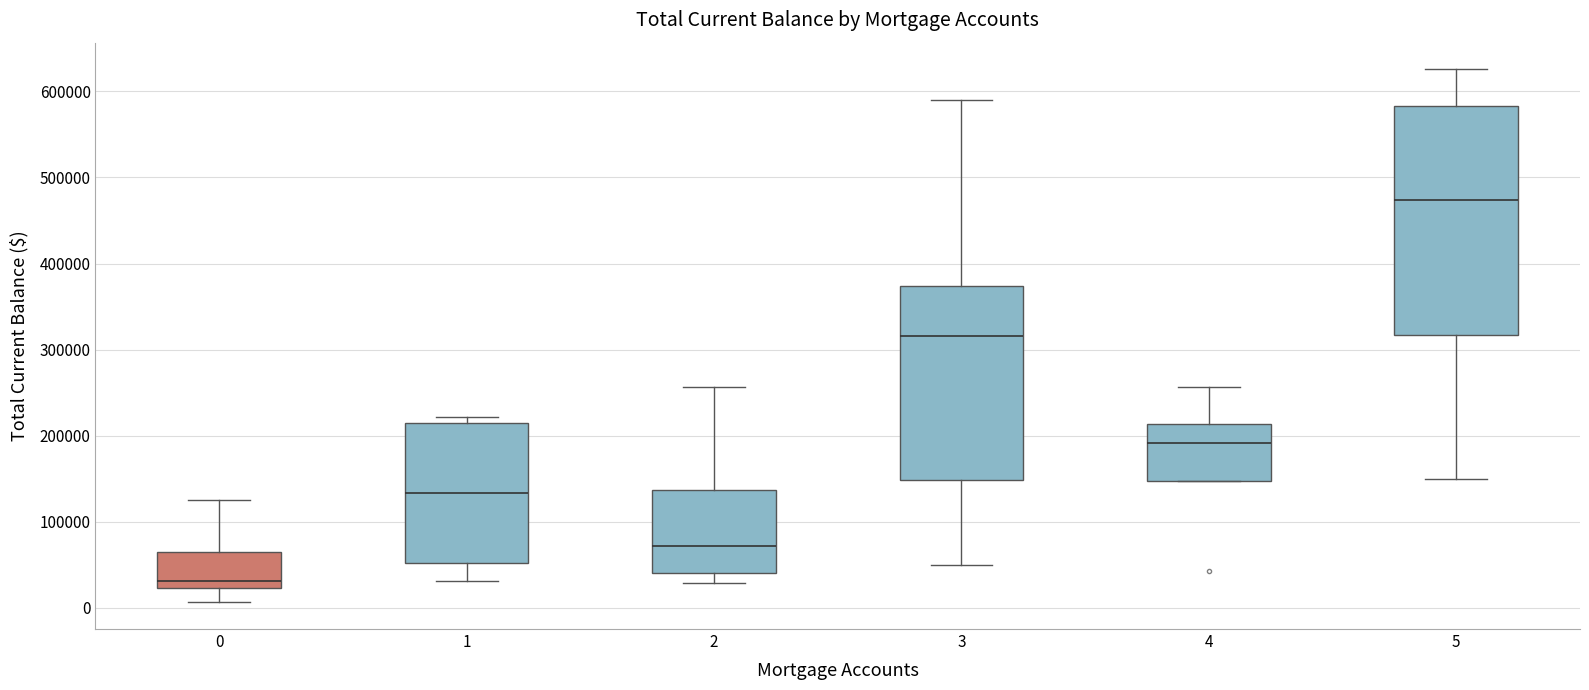

Comparing the boxes themselves (not the whiskers), which one is the tallest?

5